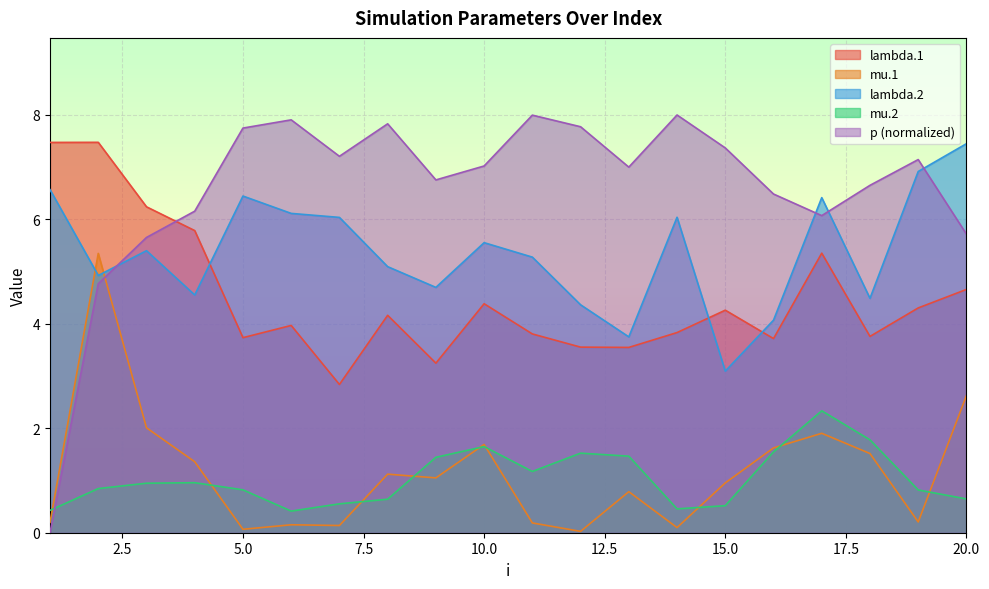

How many series are shown in this chart?

5